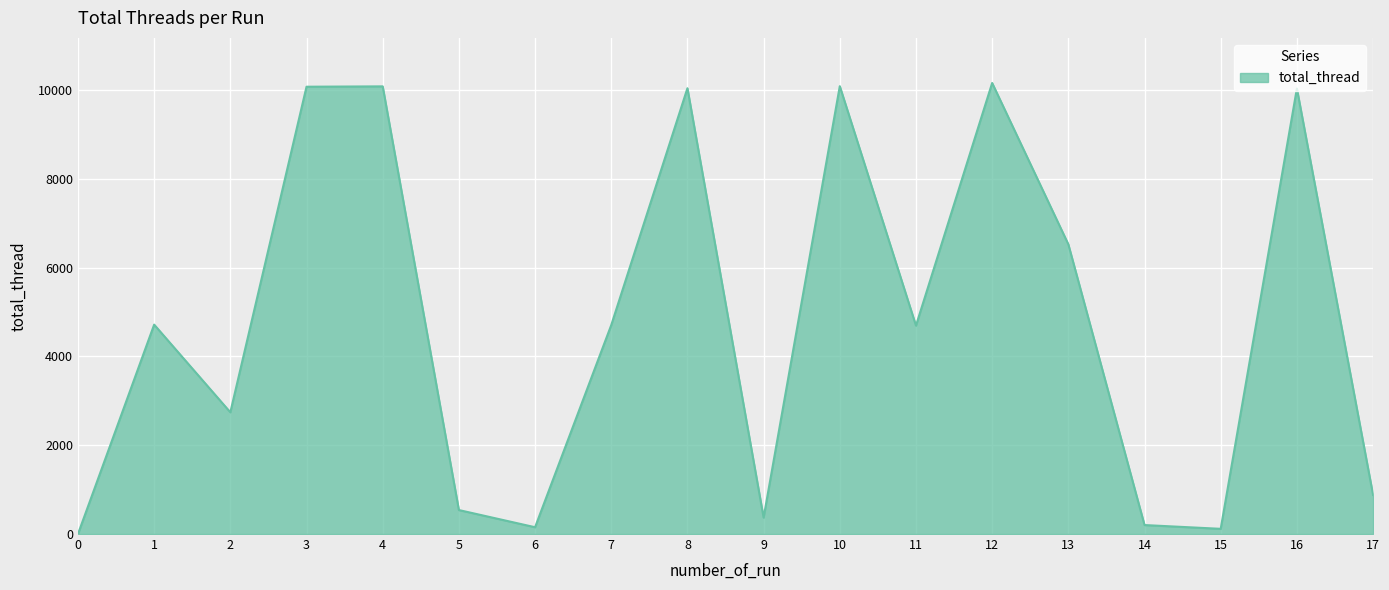

Does the chart display data point markers on the line(s)?

No